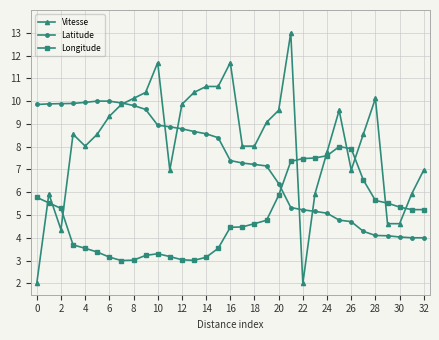

What is the difference between the maximum and minimum values in the Latitude series?

6.0